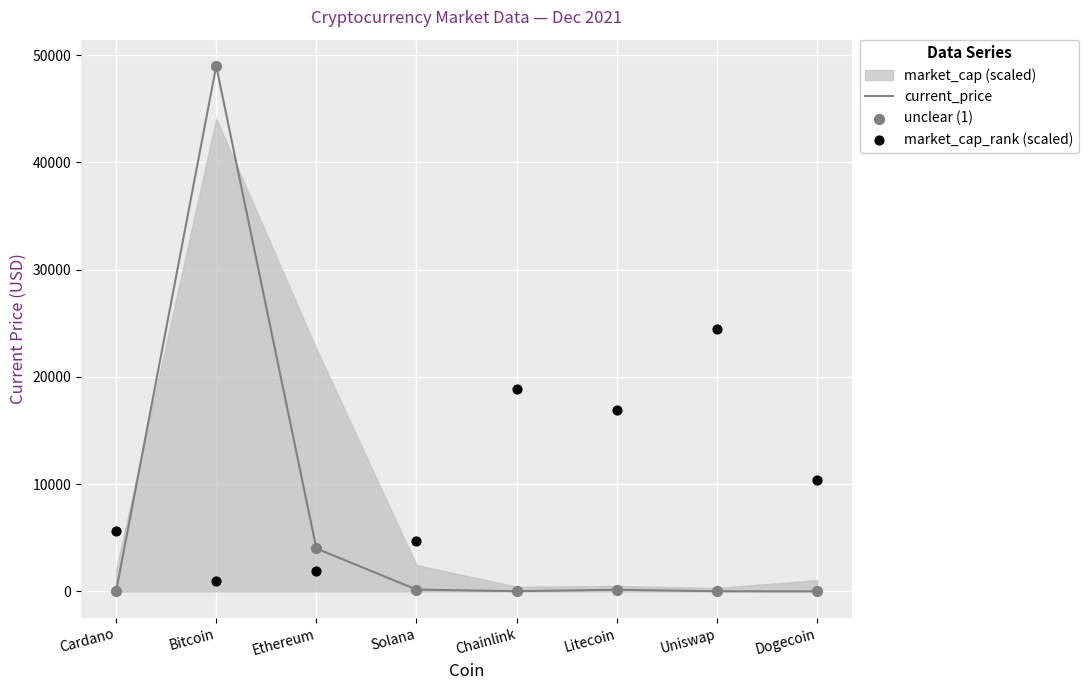

Which series contains the lowest Y value?

current_price